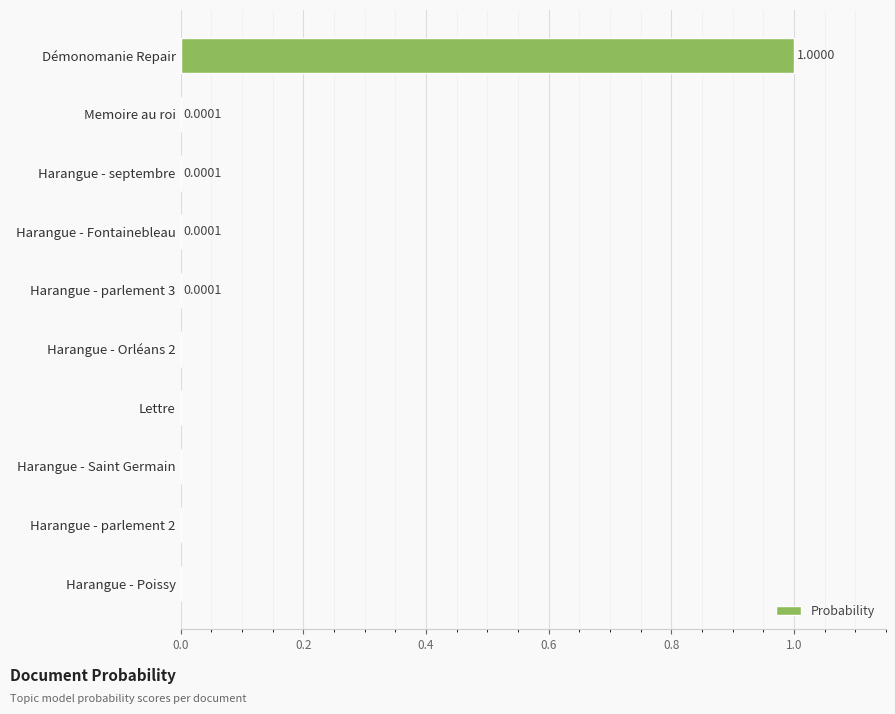

What is the sum of the values at Démonomanie Repair and Harangue - septembre?

1.0